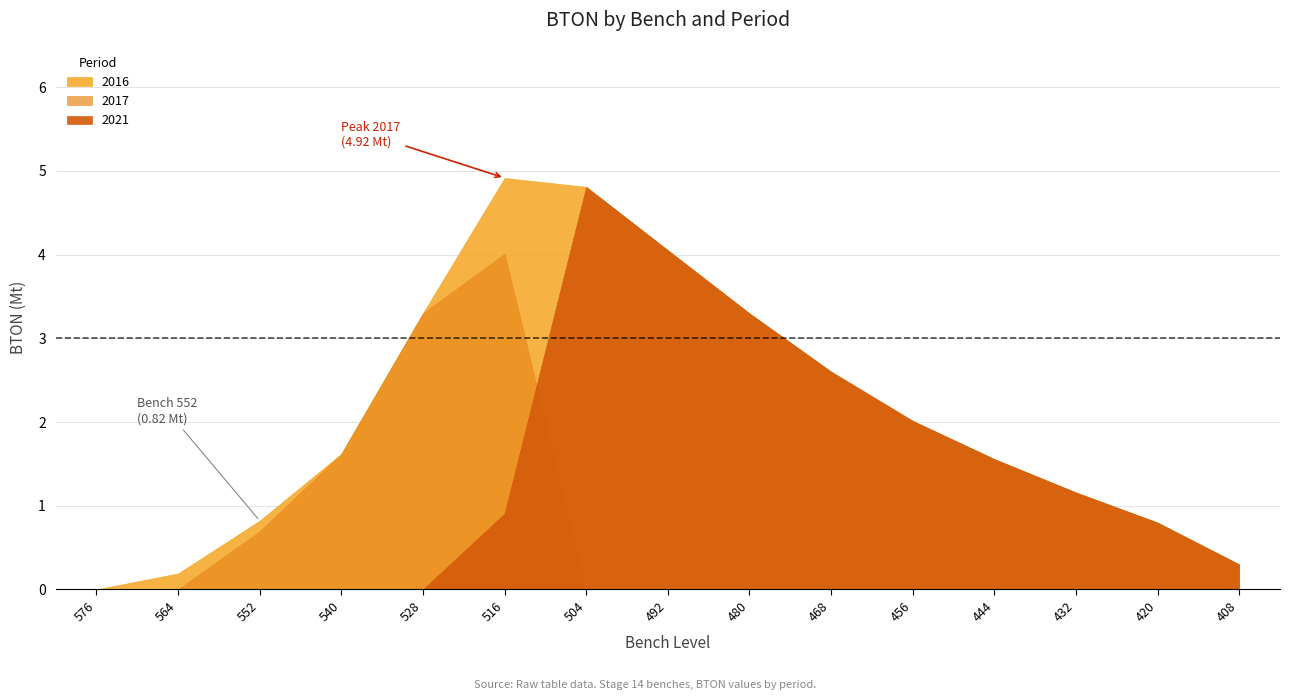

The 2017 series shows 0.0 at 2021. True or false?

True